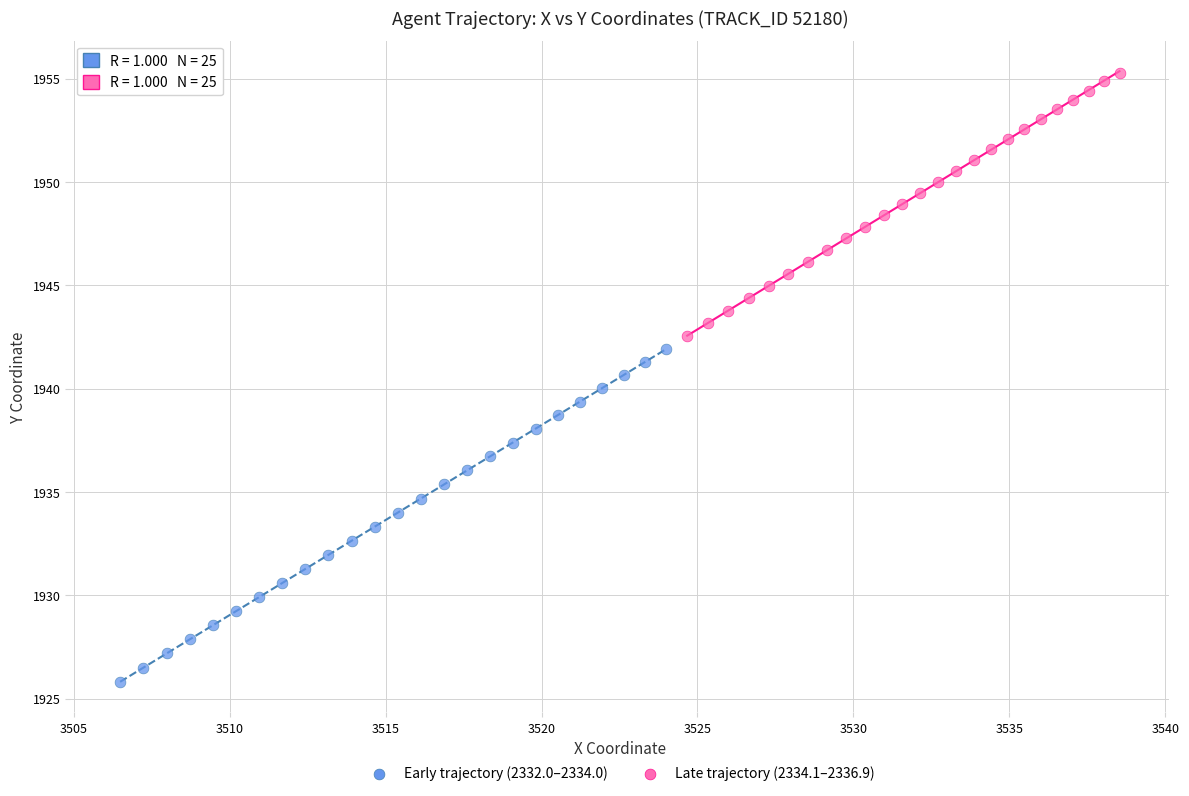

Which series has the widest spread of Y values?

Early trajectory (2332.0–2334.0)